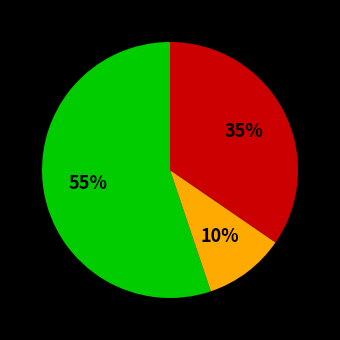

To the nearest percent, what is the difference between the largest and smallest slice percentages?

45%